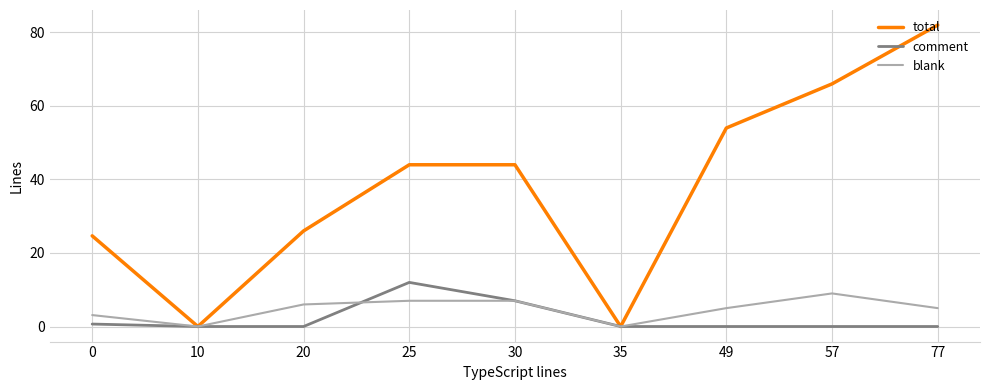

Does the chart display data point markers on the line(s)?

No